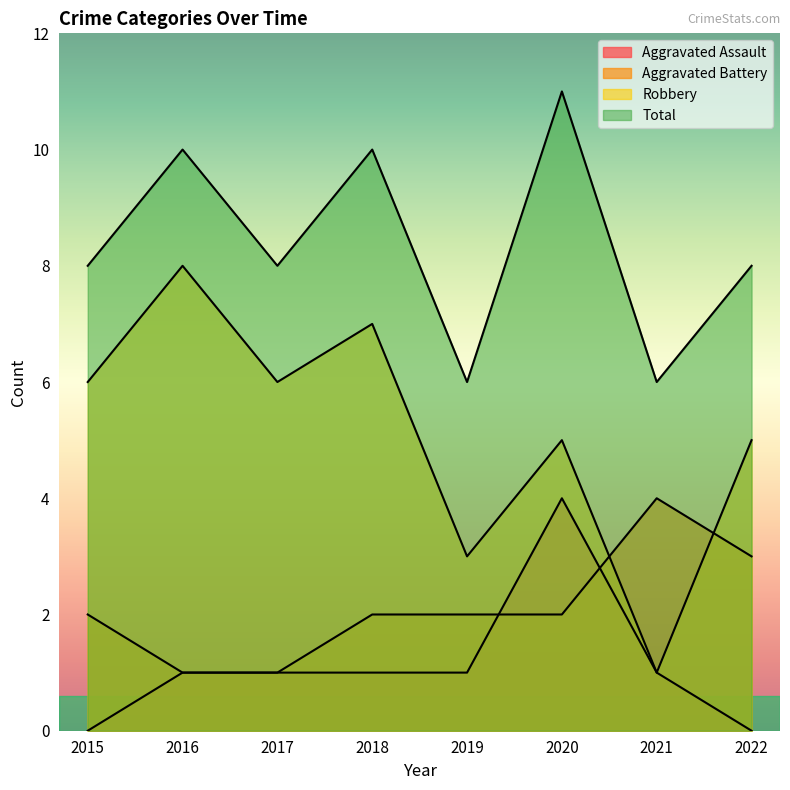

Between which two adjacent categories do Aggravated Battery and Robbery first intersect?

2020 and 2021